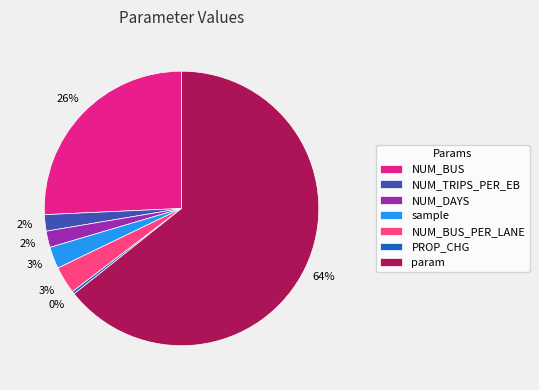

How many segments does this pie chart have?

7